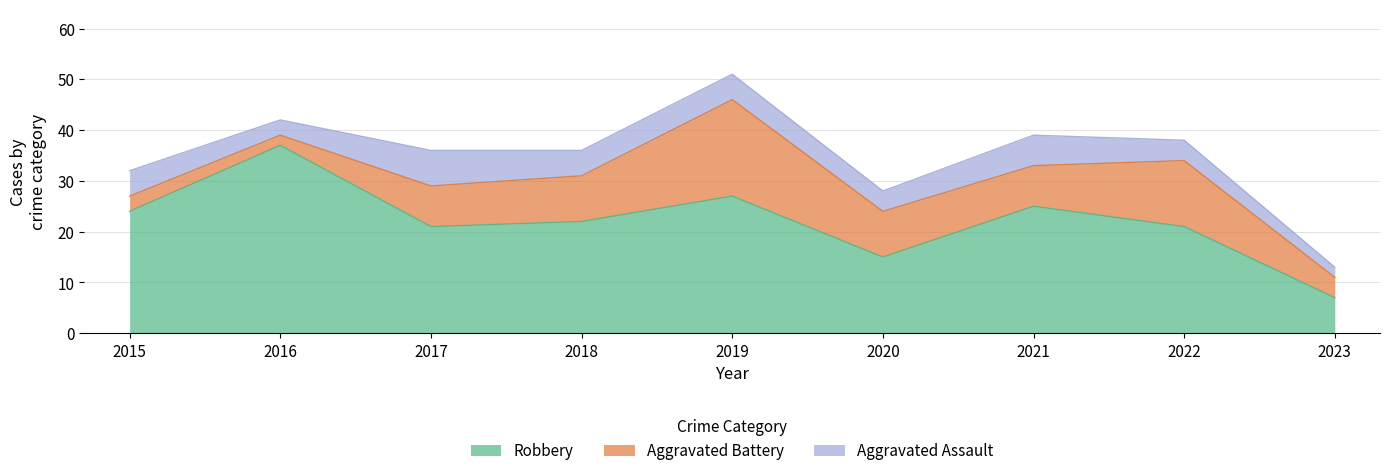

How many values in the Robbery series exceed 22?

4